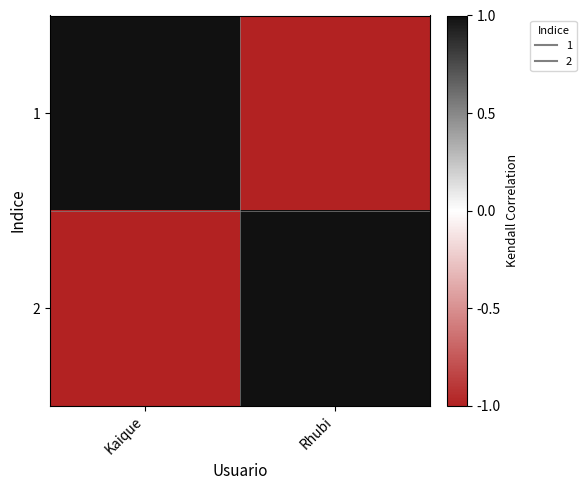

Count the number of categories in the chart.

2